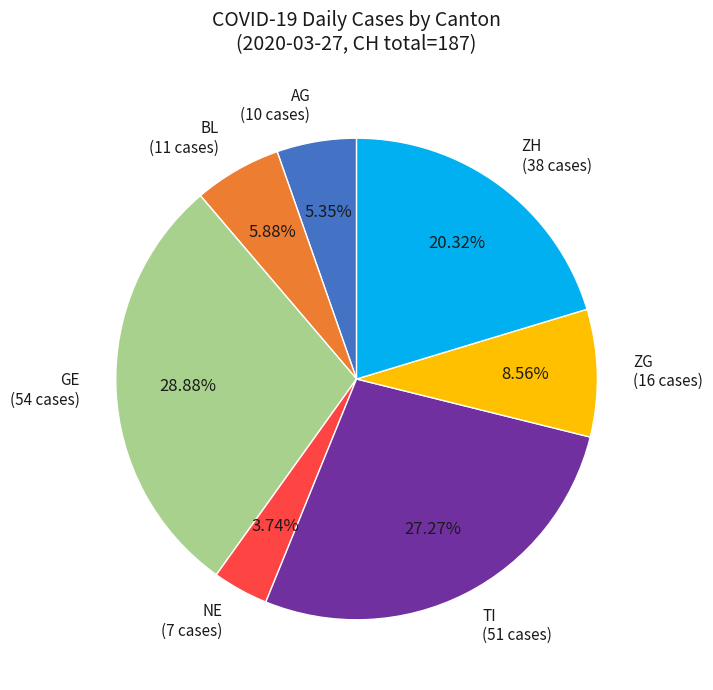

Does any single category account for the majority?

No